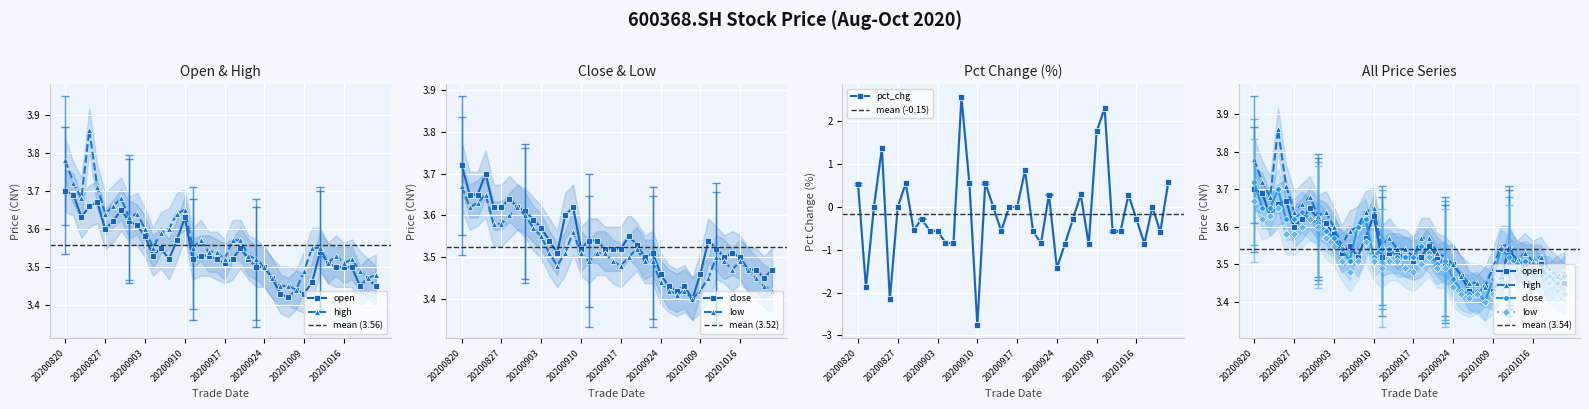

What is the value of the high point at the 22nd from the left?

3.6